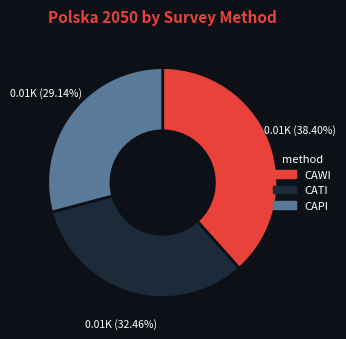

Does CAWI account for over 50% of the chart?

No